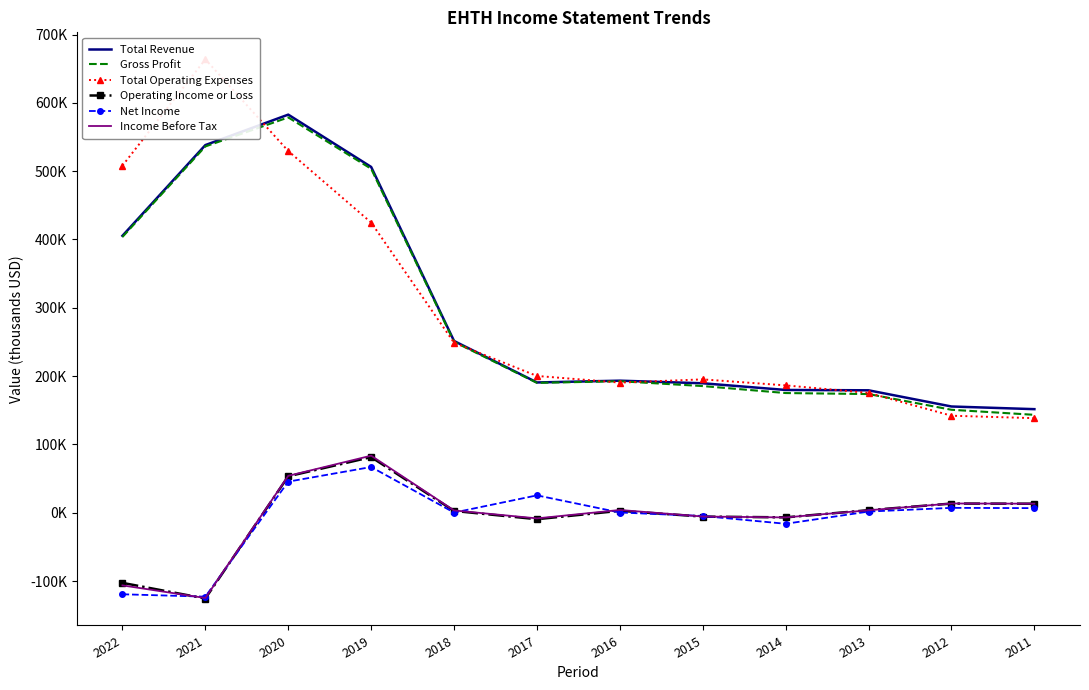

How many interior local valleys does the Total Operating Expenses series have?

1